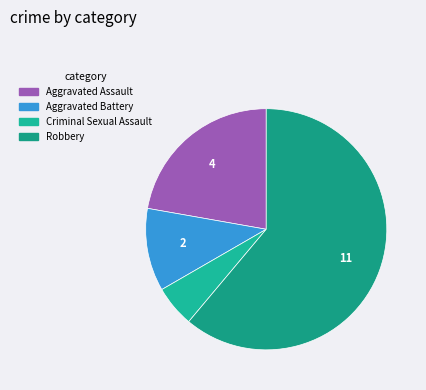

What is the largest slice in the pie chart?

Robbery